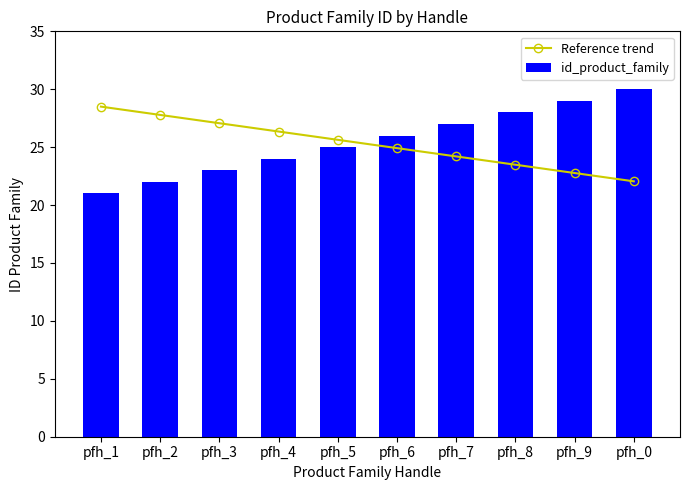

How many groups of bars are there?

10